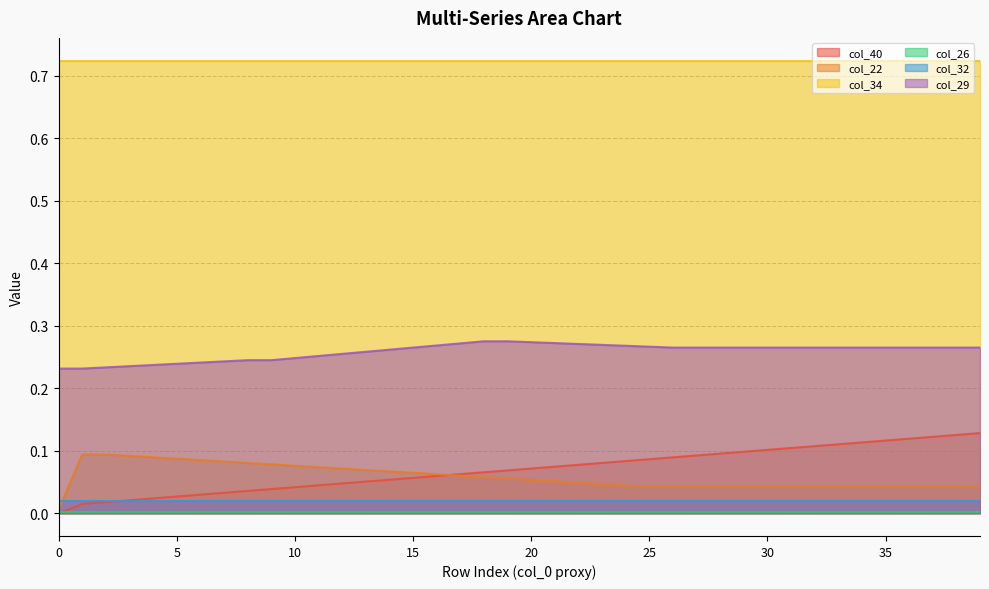

What is the average value of the col_29 series?

0.3